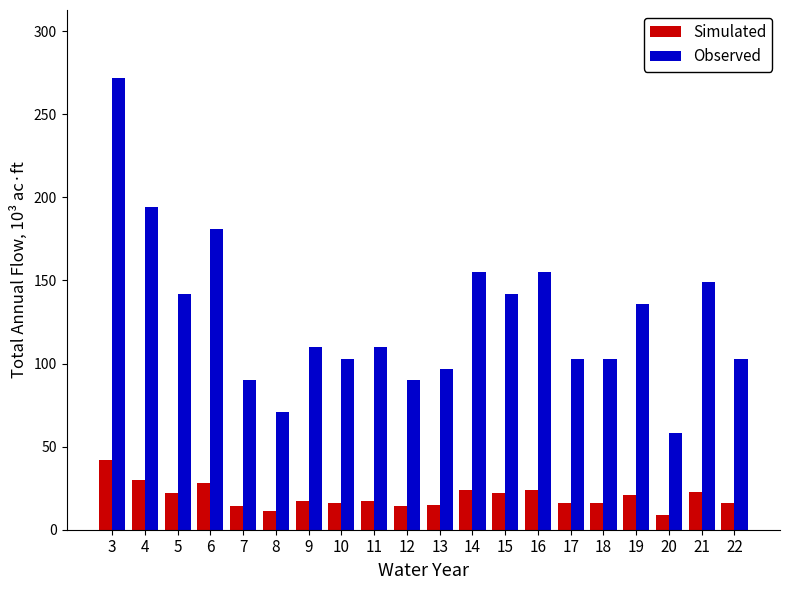

What is the greatest value displayed?

272